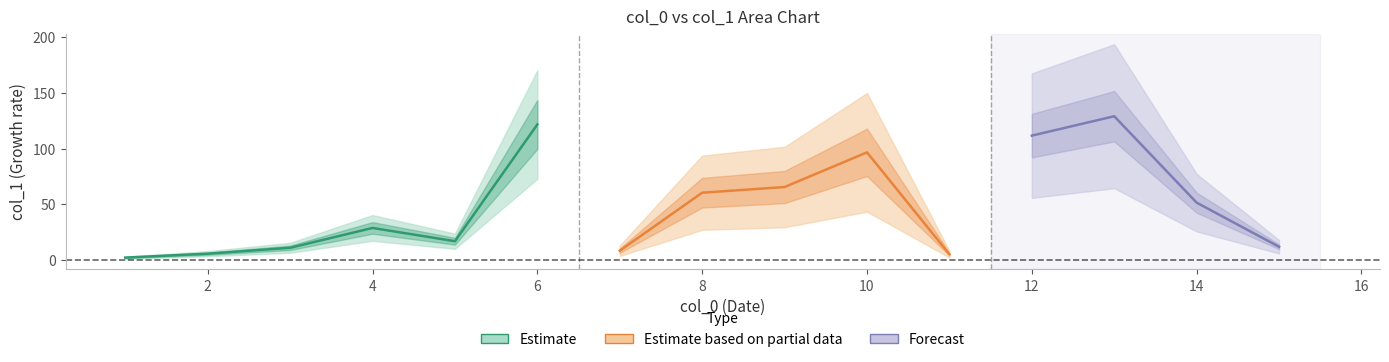

Between 5 and 13, which is larger?

13